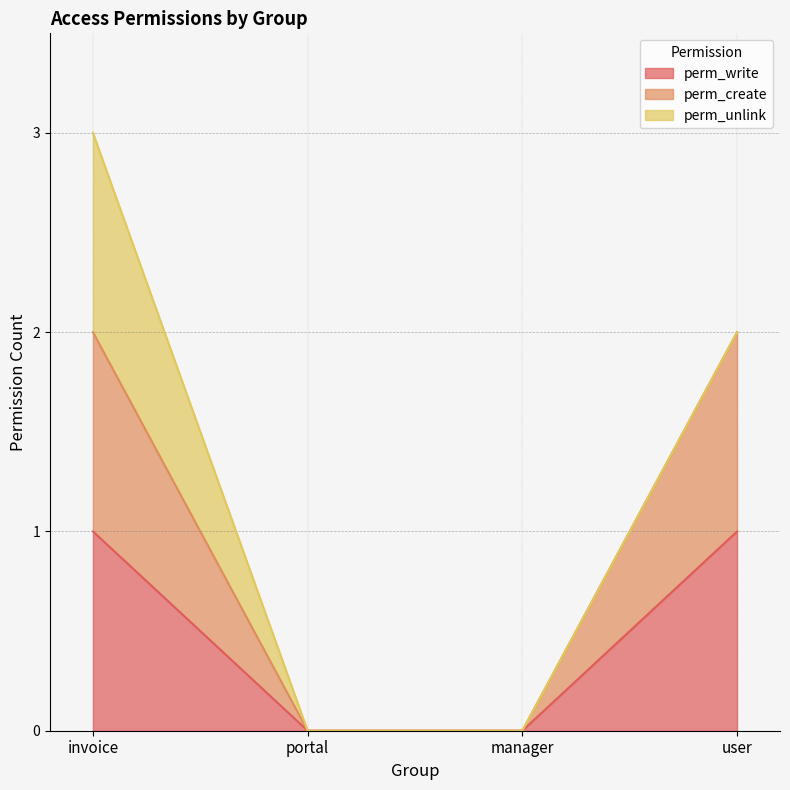

Does the chart display data point markers on the line(s)?

No